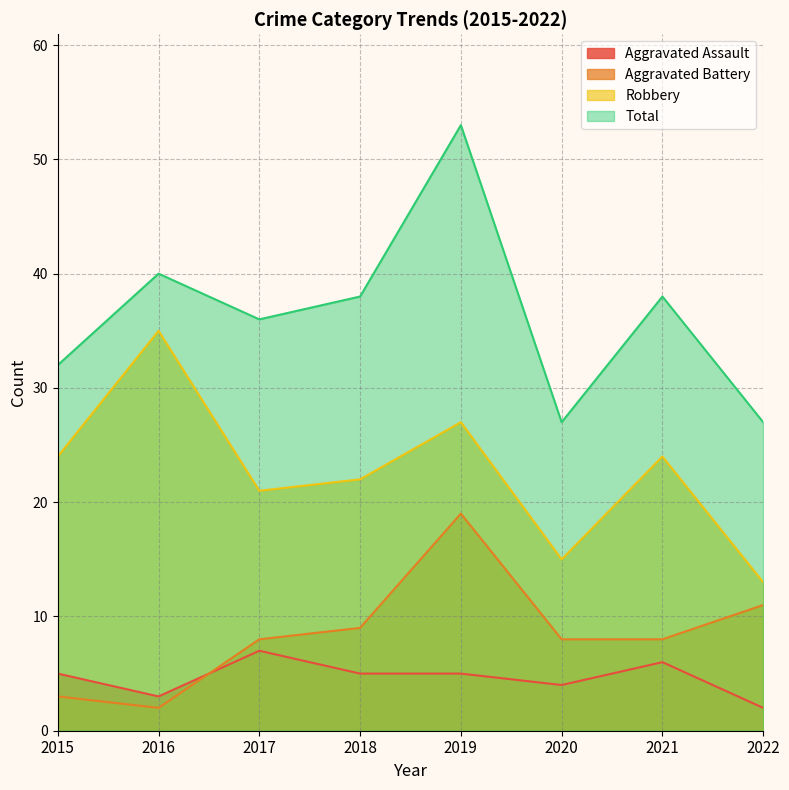

At which label does Total reach its minimum?

2020